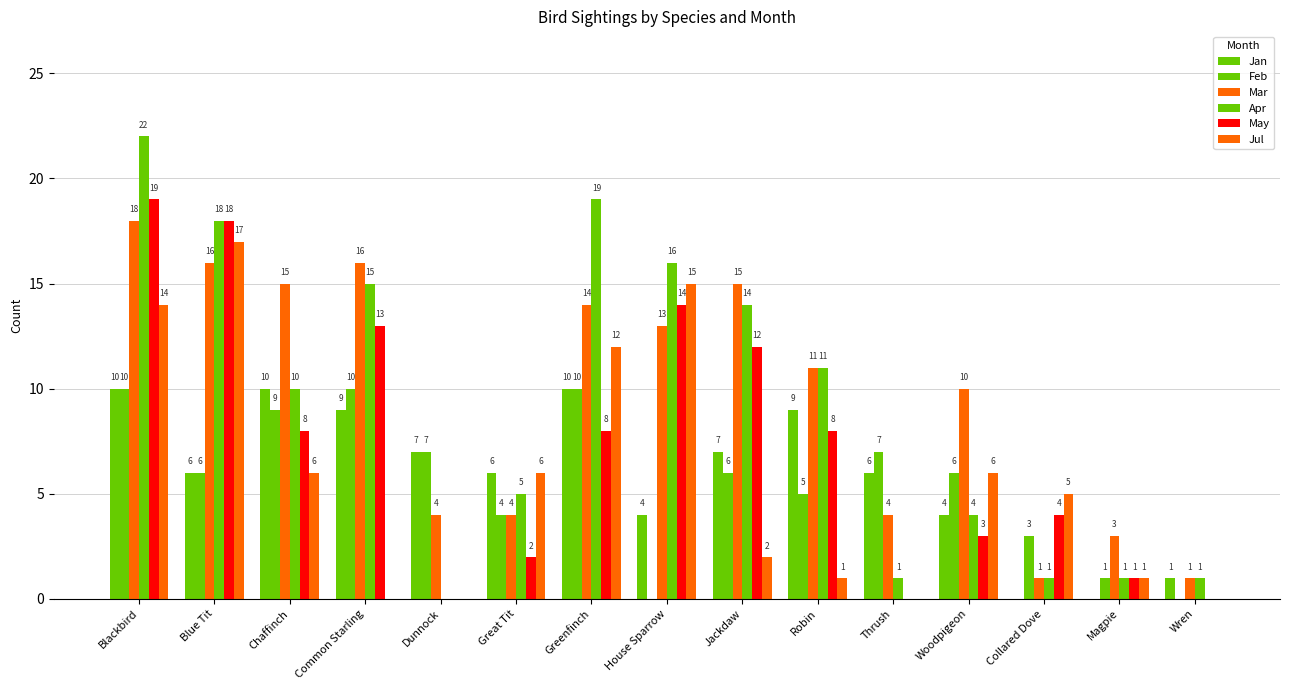

Rank the categories by Jan value from lowest to highest.

Collared Dove, Magpie, Wren, House Sparrow, Woodpigeon, Blue Tit, Great Tit, Thrush, Dunnock, Jackdaw, Common Starling, Robin, Blackbird, Chaffinch, Greenfinch